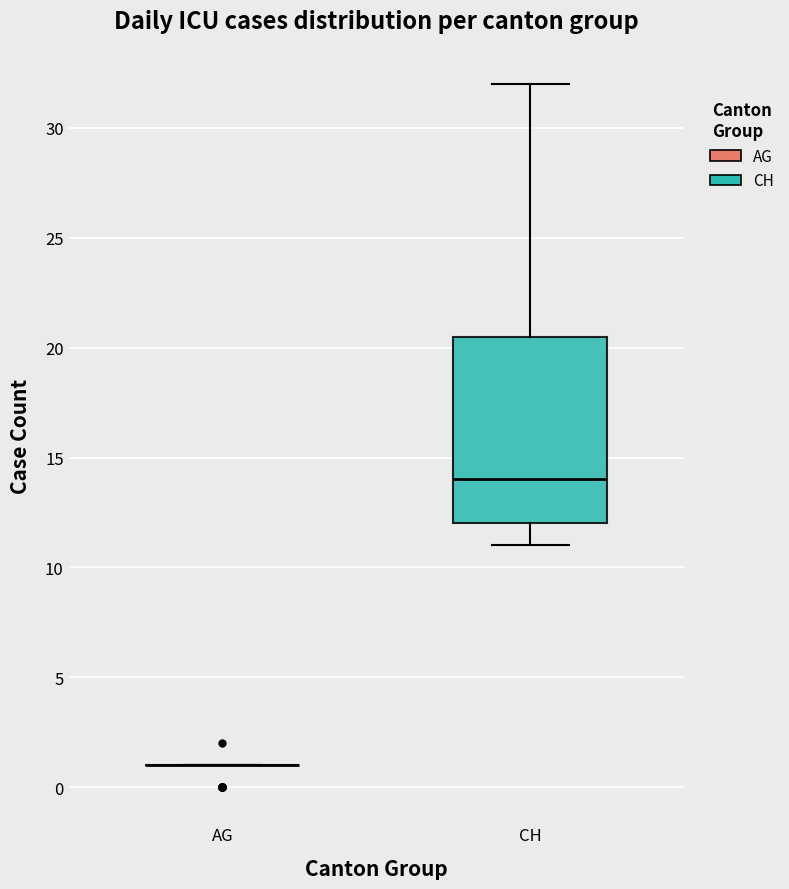

Reading left to right, read every box against the y-axis: the position of its median line, the range the box covers, and the ends of its whiskers. The values are not printed on the chart, so give them approximately, as read against the axis.

AG: box collapsed to a line at 1.0, whiskers 1.0 to 1.0
CH: median 14.0, box 12.0 to 20.5, whiskers 11.0 to 32.0